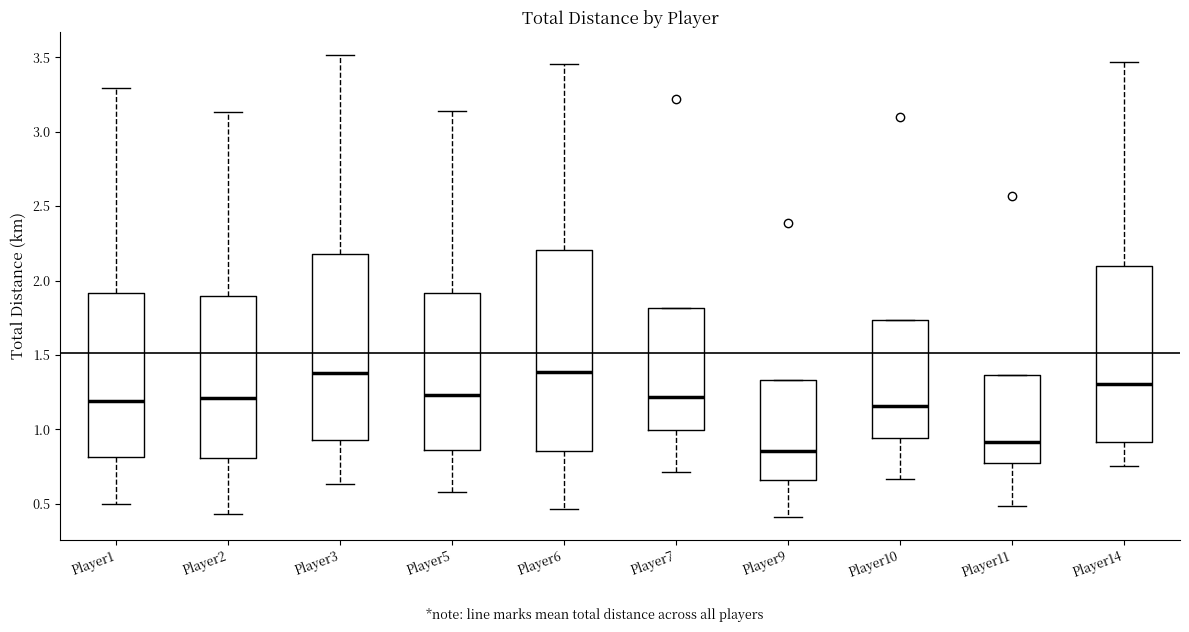

Reading left to right, read every box against the y-axis: the position of its median line, the range the box covers, and the ends of its whiskers. The values are not printed on the chart, so give them approximately, as read against the axis.

Player1: median 1.20, box 0.80 to 1.90, whiskers 0.50 to 3.30
Player2: median 1.20, box 0.80 to 1.90, whiskers 0.45 to 3.15
Player3: median 1.40, box 0.95 to 2.20, whiskers 0.65 to 3.50
Player5: median 1.25, box 0.85 to 1.90, whiskers 0.60 to 3.15
Player6: median 1.40, box 0.85 to 2.20, whiskers 0.45 to 3.45
Player7: median 1.20, box 1.00 to 1.80, whiskers 0.70 to 1.80
Player9: median 0.85, box 0.65 to 1.35, whiskers 0.40 to 1.35
Player10: median 1.15, box 0.95 to 1.75, whiskers 0.65 to 1.75
Player11: median 0.90, box 0.75 to 1.35, whiskers 0.50 to 1.35
Player14: median 1.30, box 0.90 to 2.10, whiskers 0.75 to 3.45